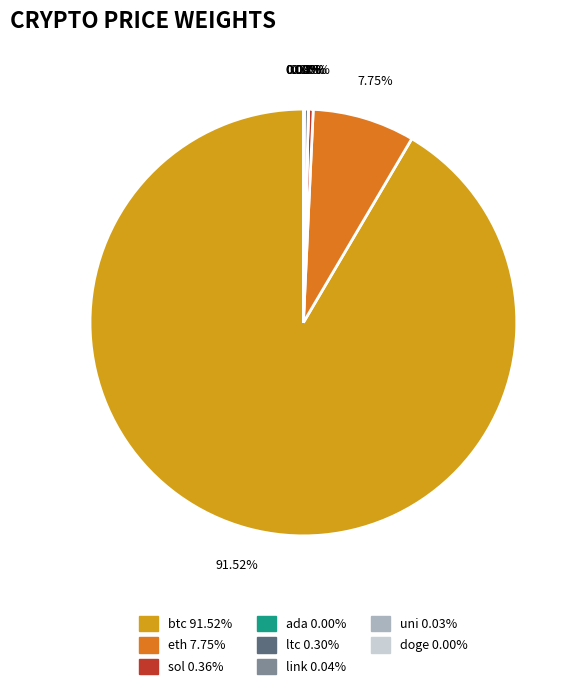

What percentage is the btc slice, to the nearest percent?

92%